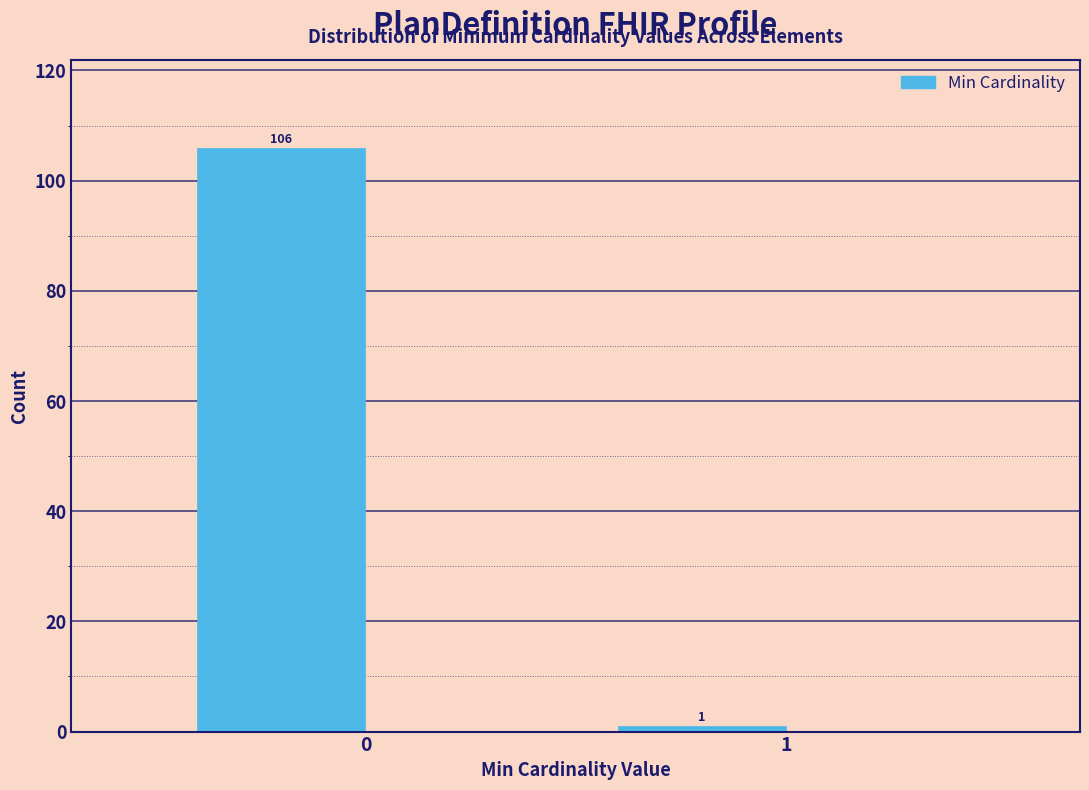

Reading left to right, transcribe all the data shown in this chart.

0=106	1=1